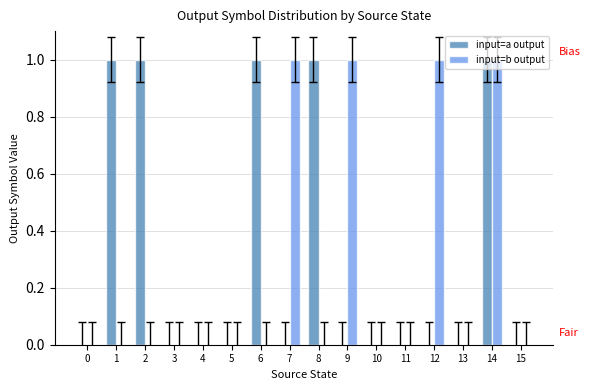

What is the sum of all input=a output values?

5